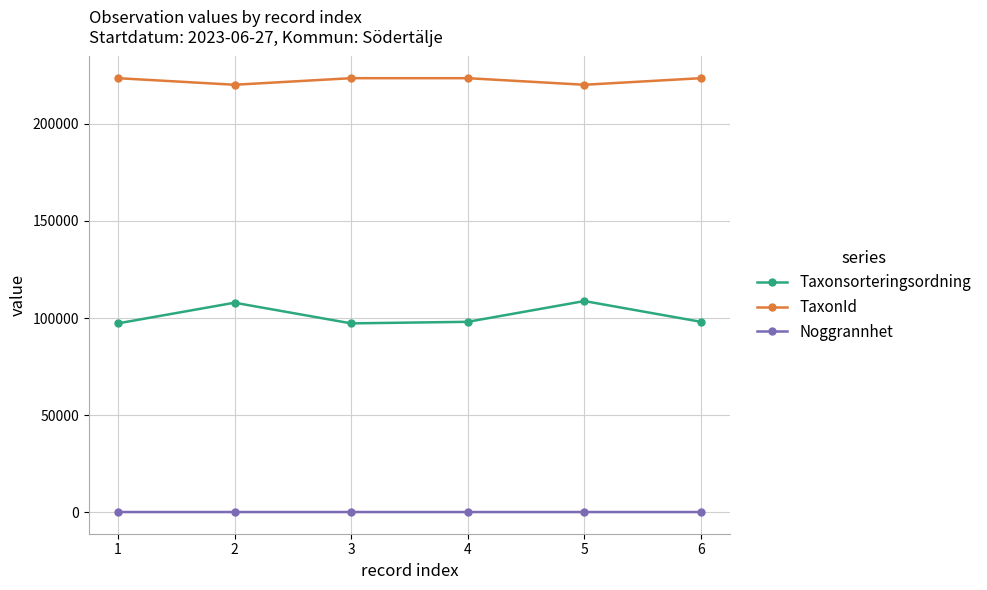

What is the spread (max minus min) of values at 2?

220194